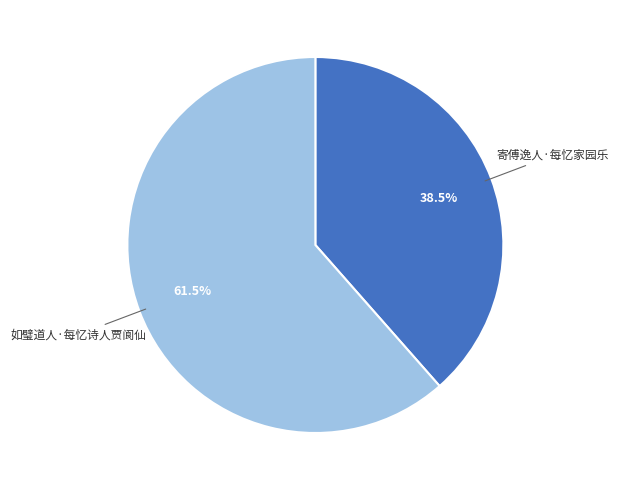

Is there a majority slice in this chart?

Yes